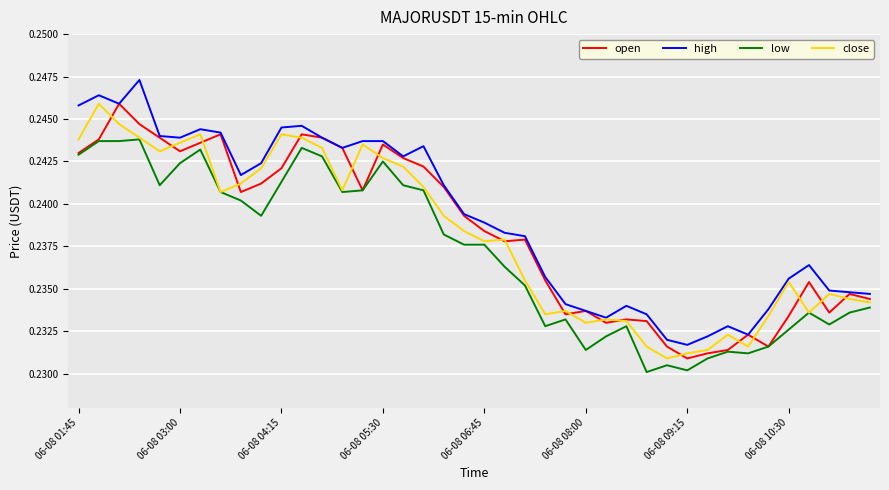

Which series has the widest spread of values?

high